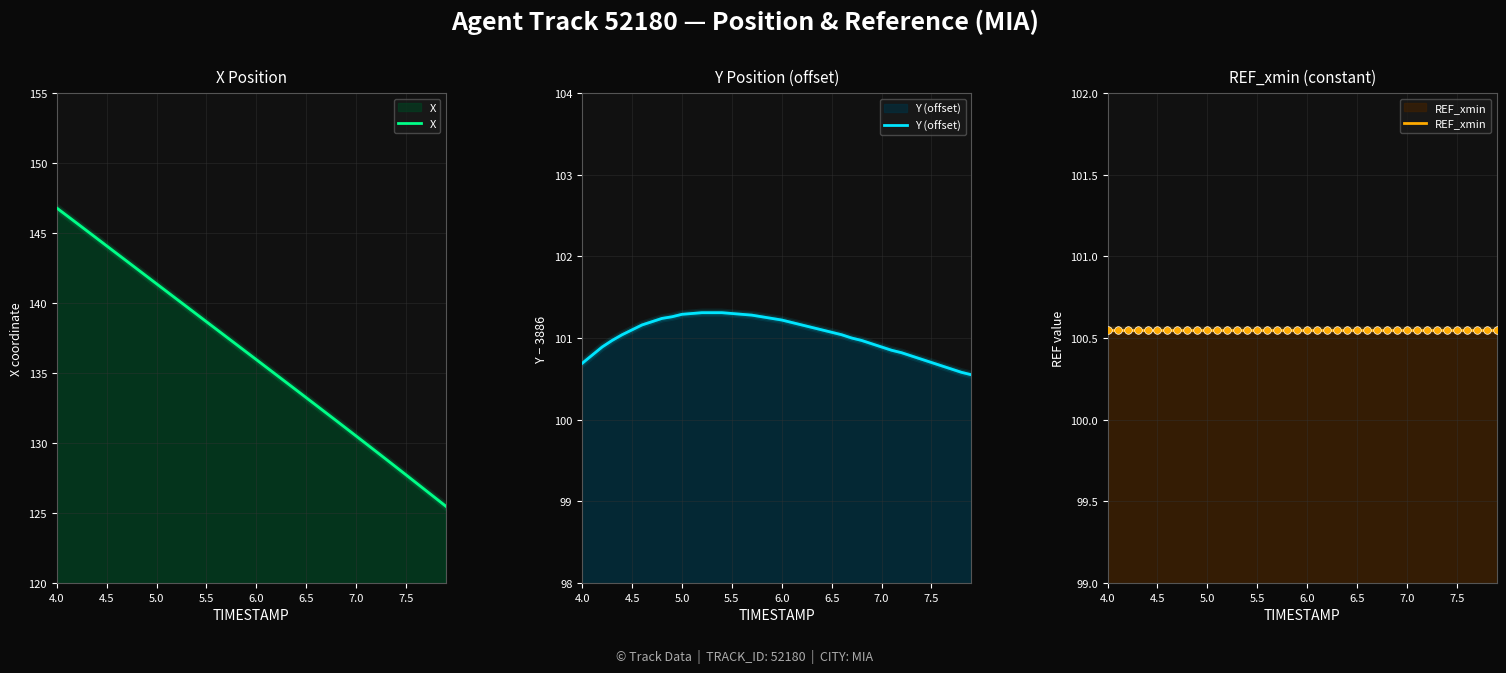

Which series contains the lowest Y value?

REF_xmin